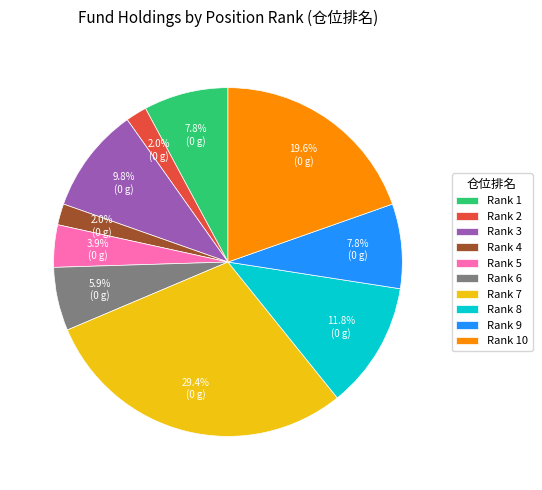

What is the largest slice in the pie chart?

Rank 7